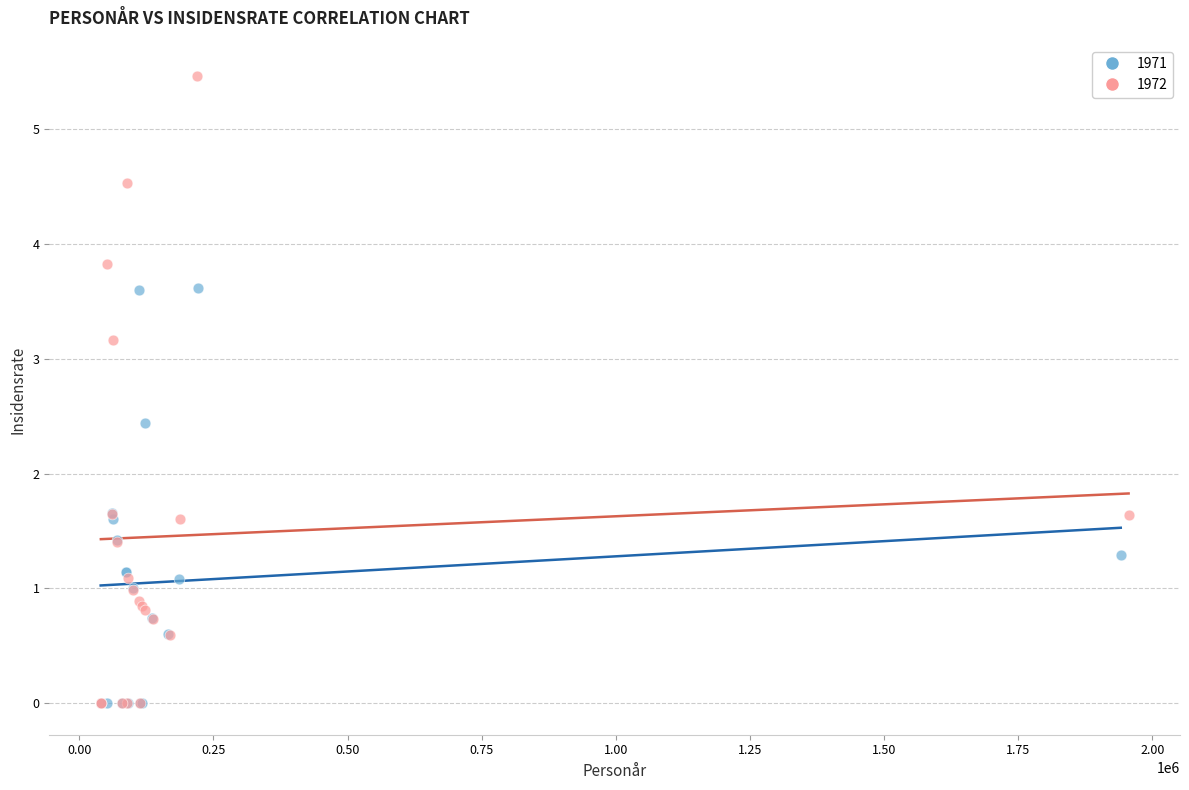

Which series has the widest spread of Y values?

1972